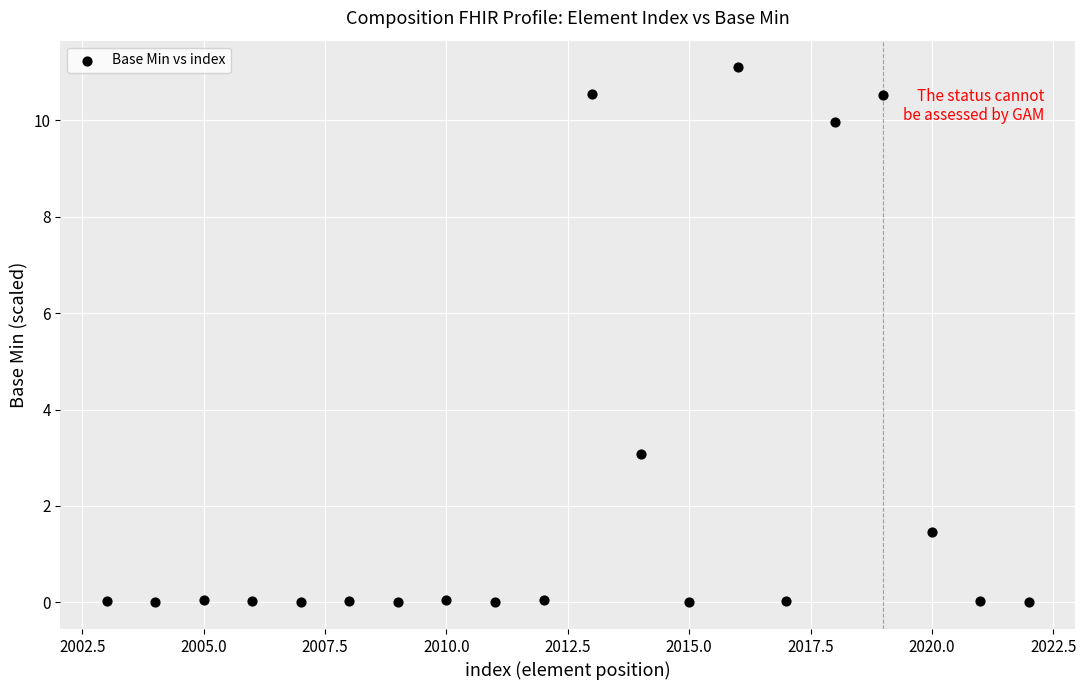

What Y value in the scatter plot is closest to 5?

3.1